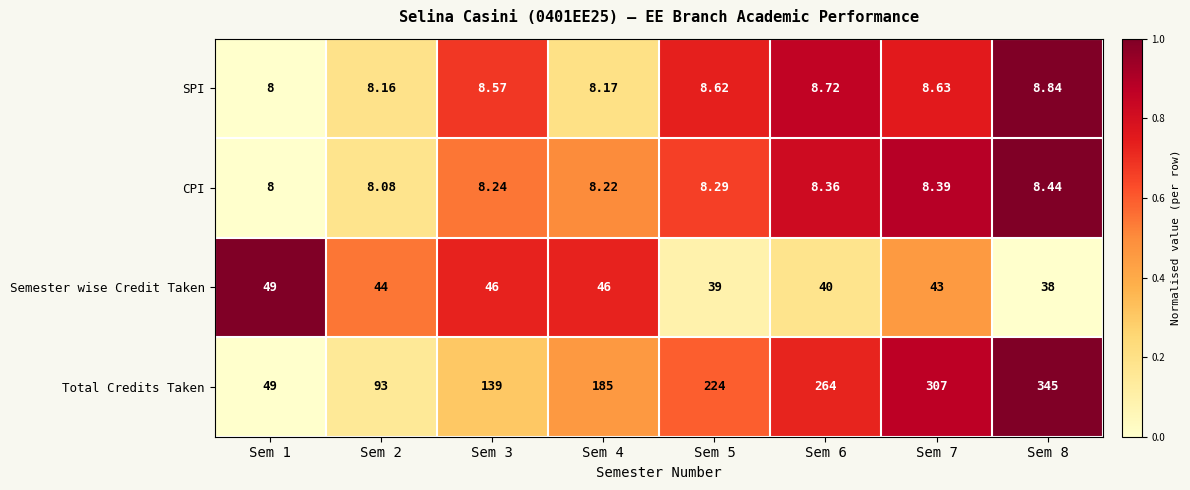

Rank the series by their maximum value, from lowest to highest.

CPI, SPI, Semester wise Credit Taken, Total Credits Taken